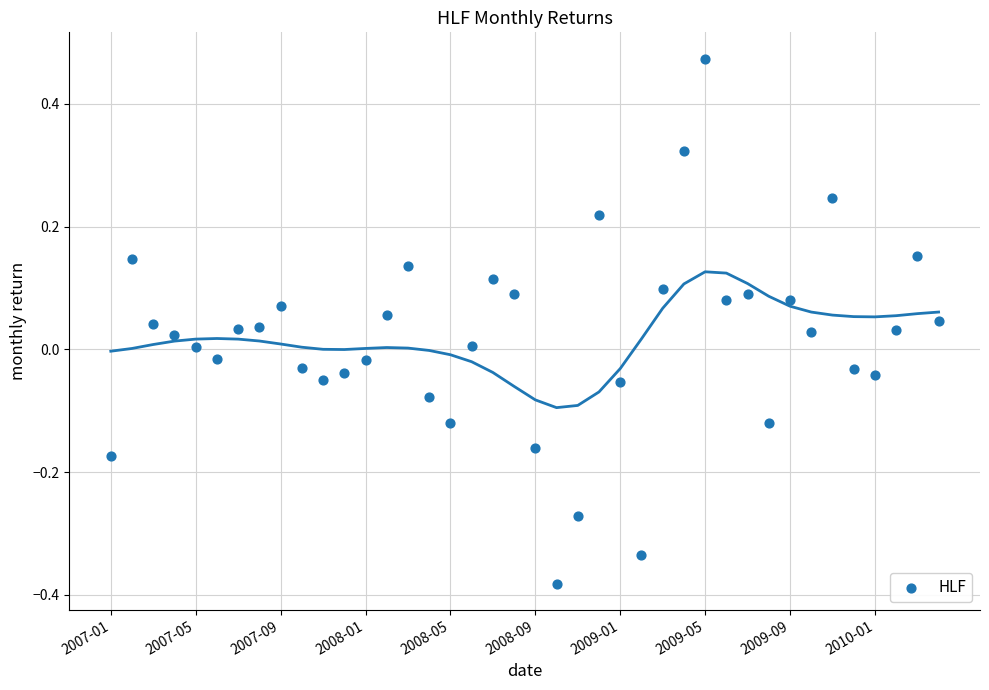

Count the number of points in this scatter plot.

40